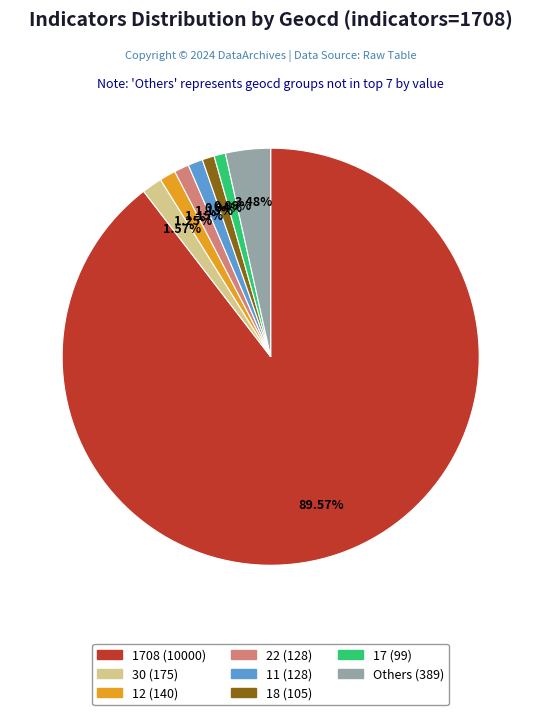

Does any single category account for the majority?

Yes